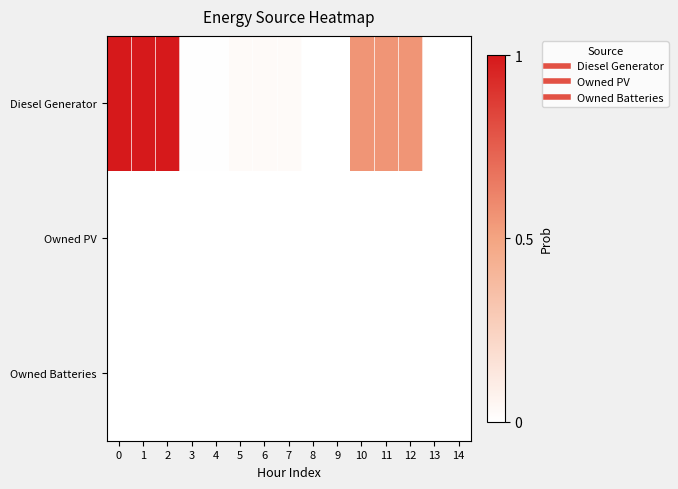

Reading left to right, transcribe all the data shown in this chart.

Diesel Generator: 0=1.0	1=1.0	2=1.0	3=0.0	4=0.0	5=0.0	6=0.0	7=0.0	8=0.0	9=0.0	10=0.6	11=0.6	12=0.6	13=0.0	14=0.0
Owned PV: 0=0.0	1=0.0	2=0.0	3=0.0	4=0.0	5=0.0	6=0.0	7=0.0	8=0.0	9=0.0	10=0.0	11=0.0	12=0.0	13=0.0	14=0.0
Owned Batteries: 0=0.0	1=0.0	2=0.0	3=0.0	4=0.0	5=0.0	6=0.0	7=0.0	8=0.0	9=0.0	10=0.0	11=0.0	12=0.0	13=0.0	14=0.0